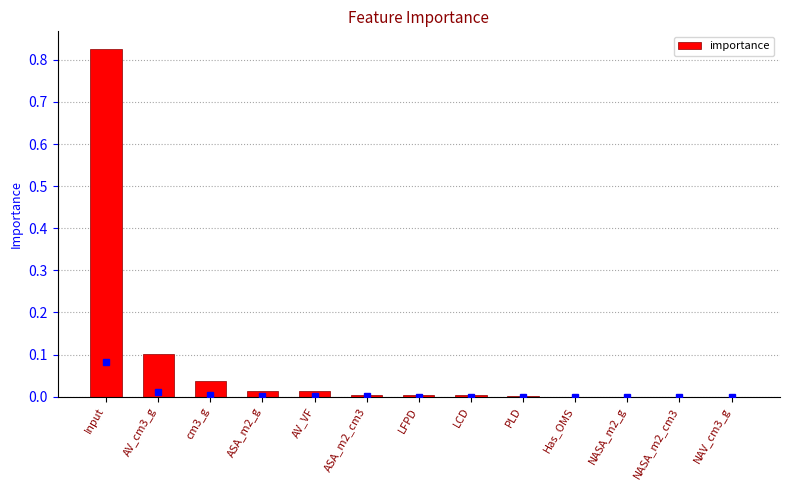

What is the sum of all values?

1.0